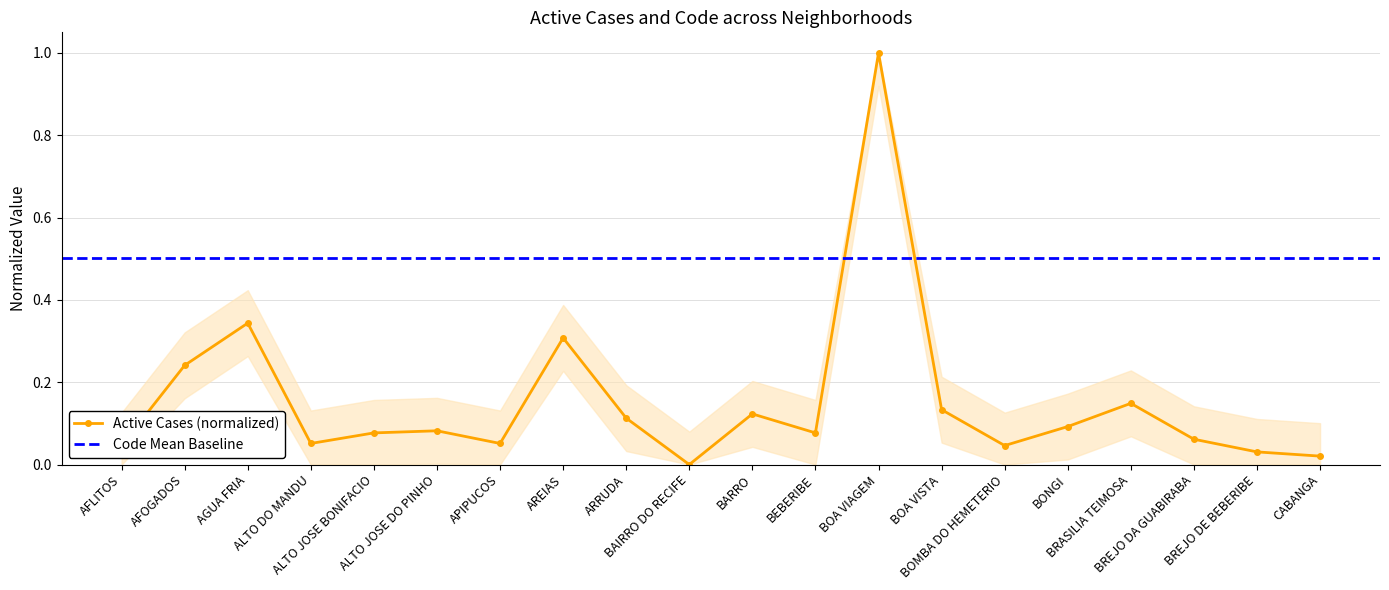

Reading right to left, extract all data points from this chart.

CABANGA=0.0	BREJO DE BEBERIBE=0.0	BREJO DA GUABIRABA=0.1	BRASILIA TEIMOSA=0.1	BONGI=0.1	BOMBA DO HEMETERIO=0.0	BOA VISTA=0.1	BOA VIAGEM=1.0	BEBERIBE=0.1	BARRO=0.1	BAIRRO DO RECIFE=0.0	ARRUDA=0.1	AREIAS=0.3	APIPUCOS=0.1	ALTO JOSE DO PINHO=0.1	ALTO JOSE BONIFACIO=0.1	ALTO DO MANDU=0.1	AGUA FRIA=0.3	AFOGADOS=0.2	AFLITOS=0.0